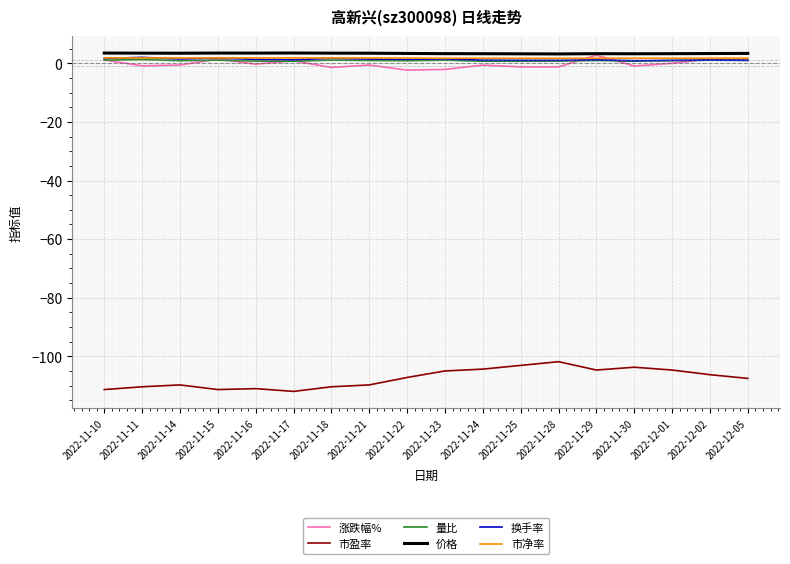

True or false: 市盈率 and 量比 cross at least once.

False